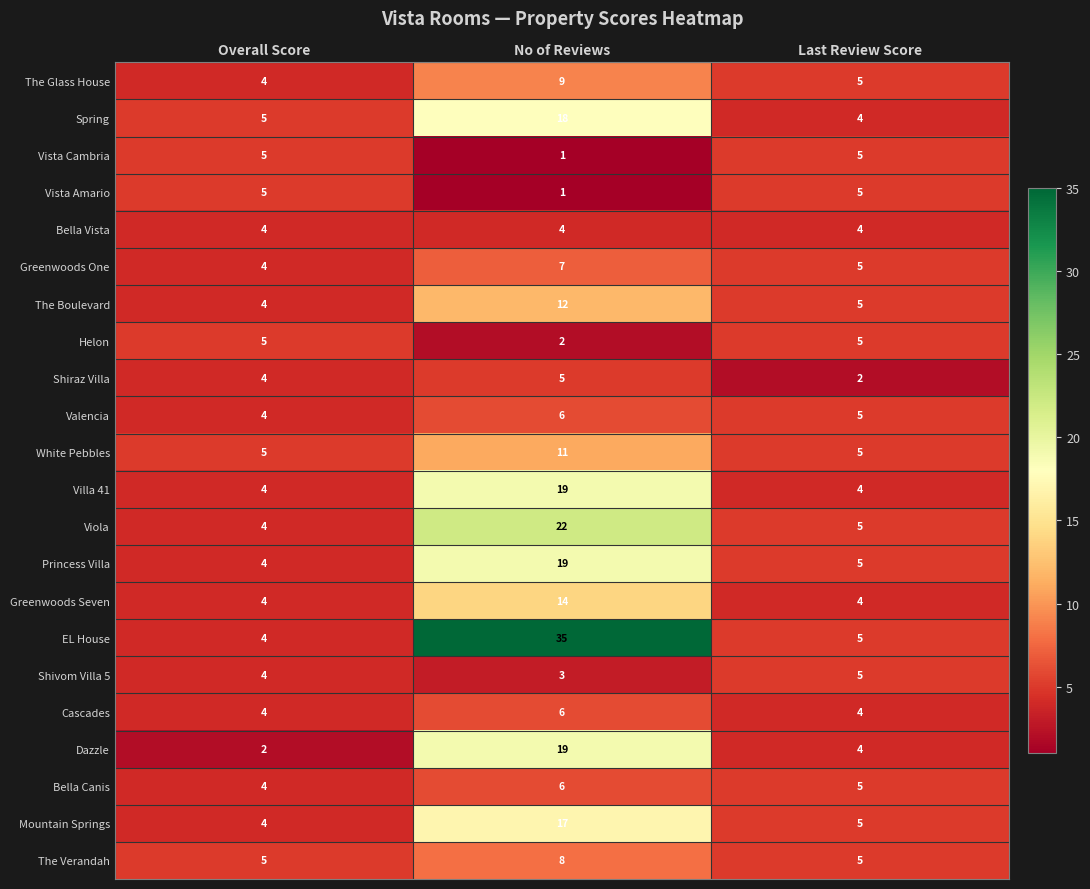

Between No of Reviews and Last Review Score, which series saw the biggest shift?

EL House